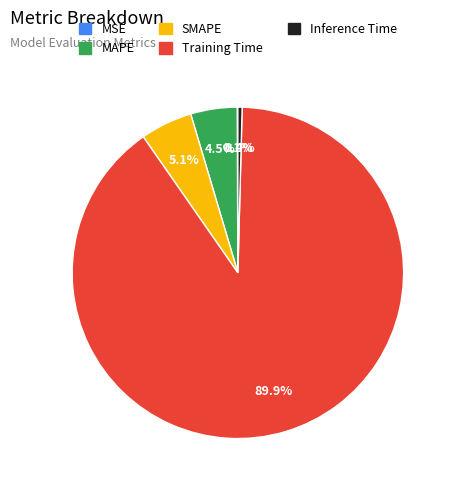

What percentage is NOT represented by Inference Time?

99.6%